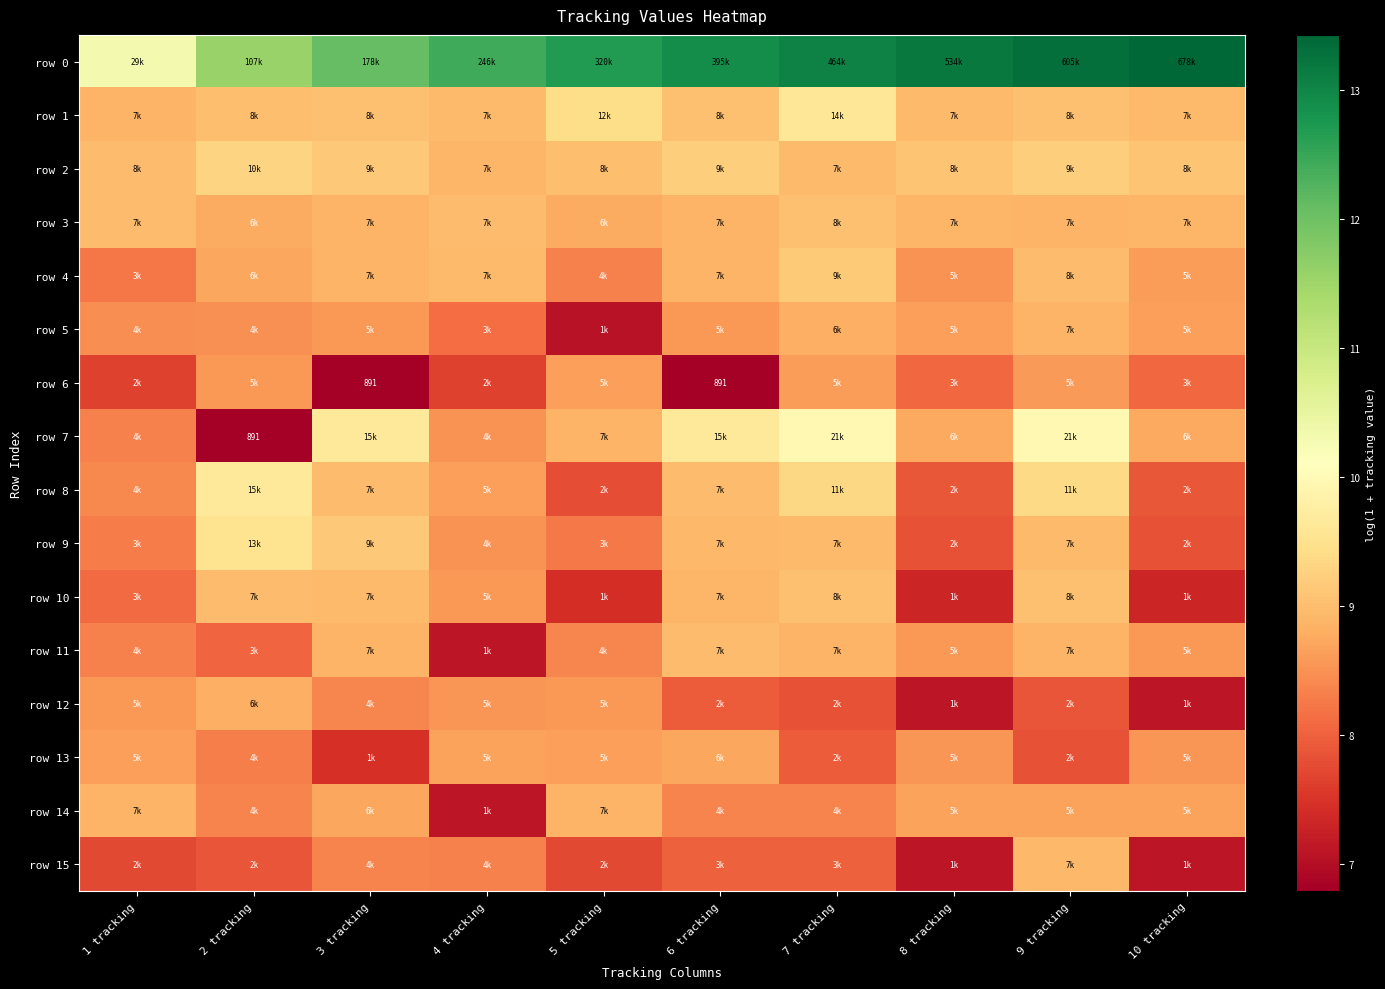

Rank the series at 10 tracking from lowest to highest value.

row 15, row 12, row 10, row 9, row 8, row 6, row 13, row 11, row 4, row 5, row 14, row 7, row 3, row 1, row 2, row 0